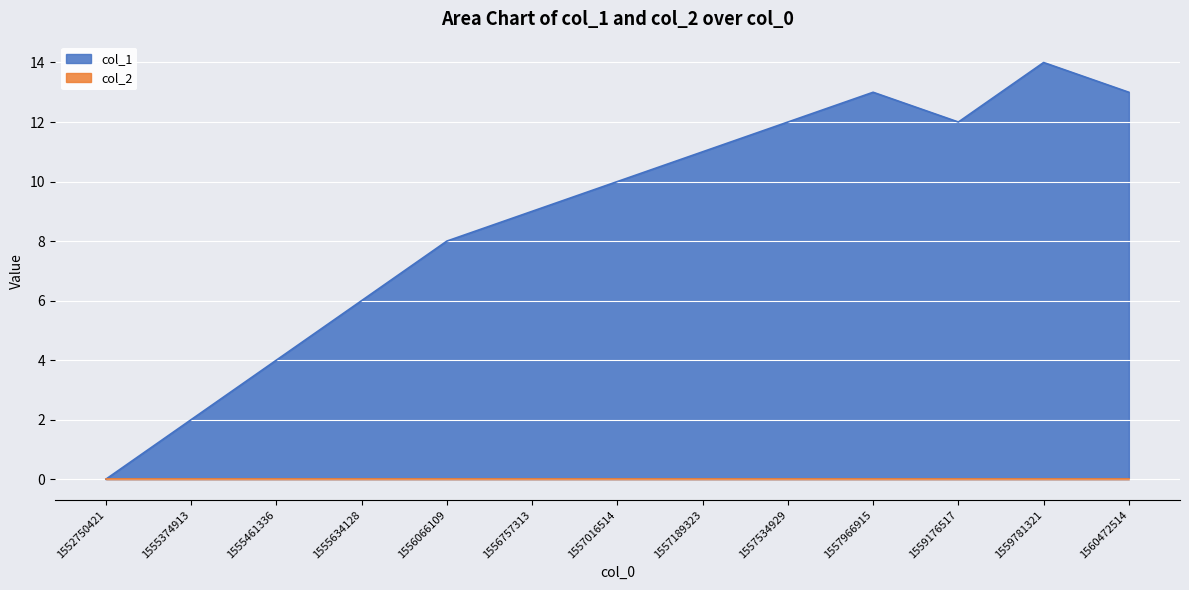

What is the change in value from 1555461336 to 1557534929?

+8